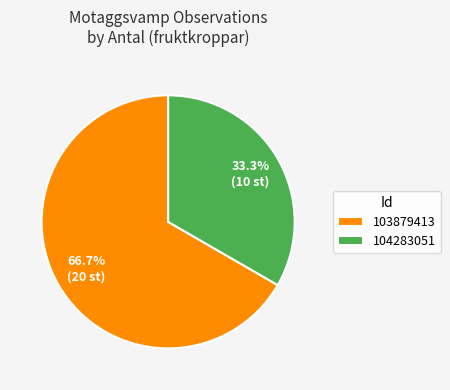

How many segments does this pie chart have?

2